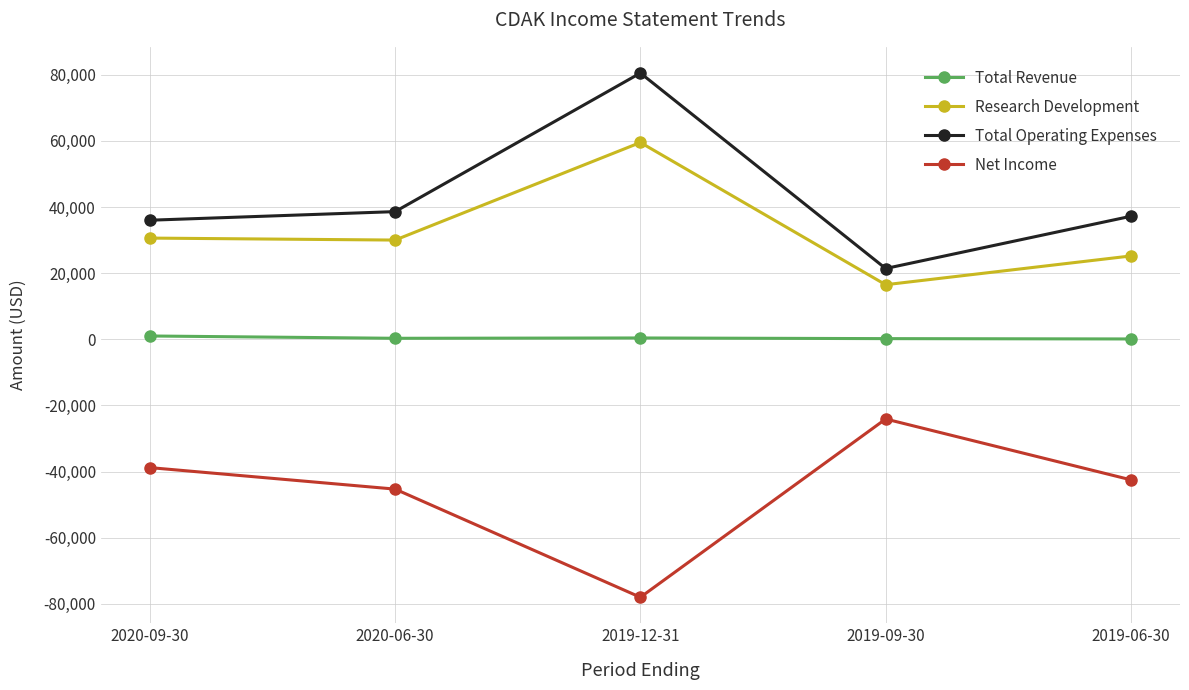

What is the sum of all Net Income values?

-228700